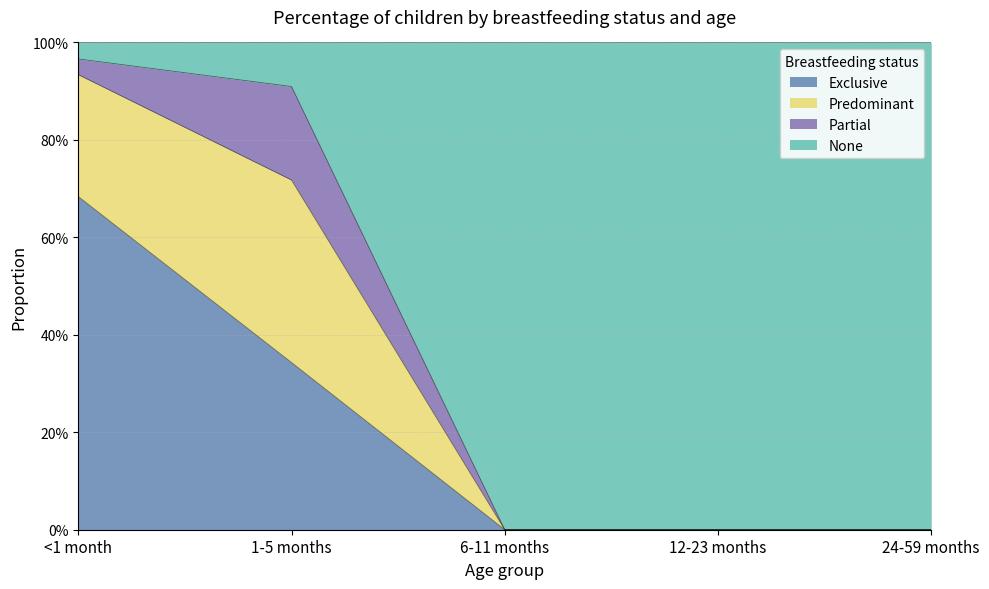

What position from the right is 1-5 months?

4